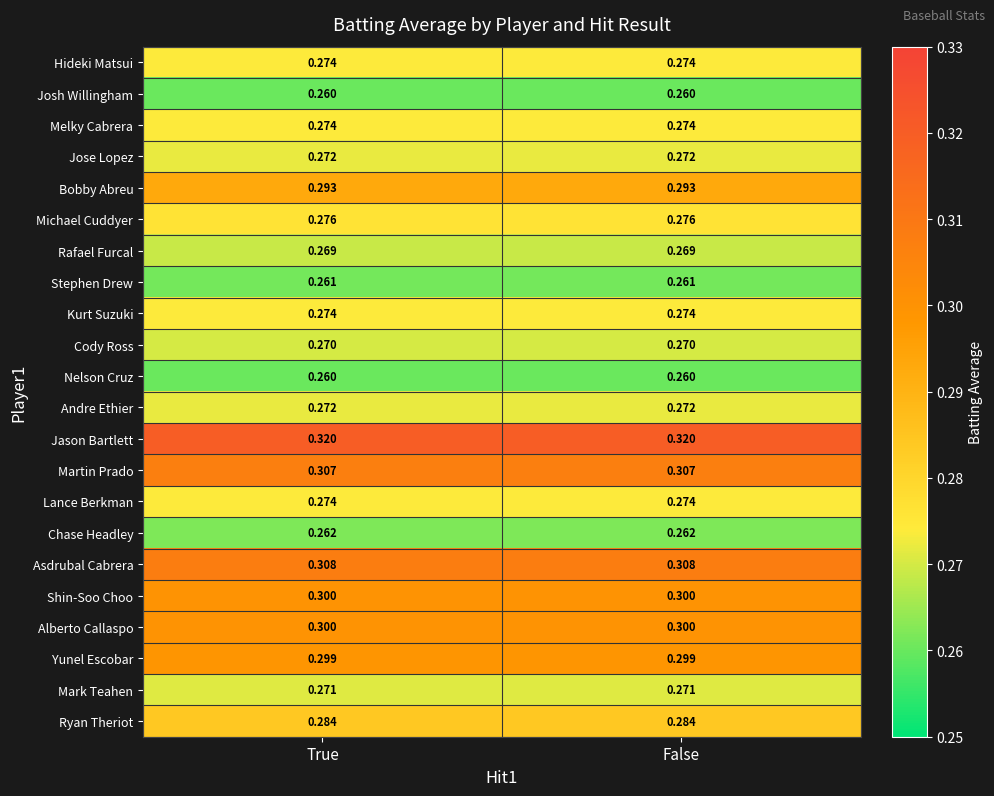

Count the number of data series in this chart.

22